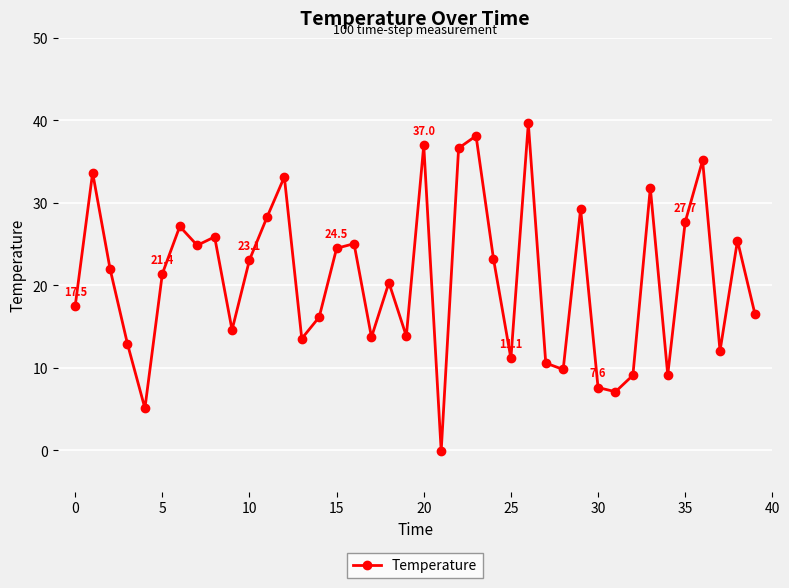

How many points are higher than both their immediate neighbors (excluding endpoints)?

13